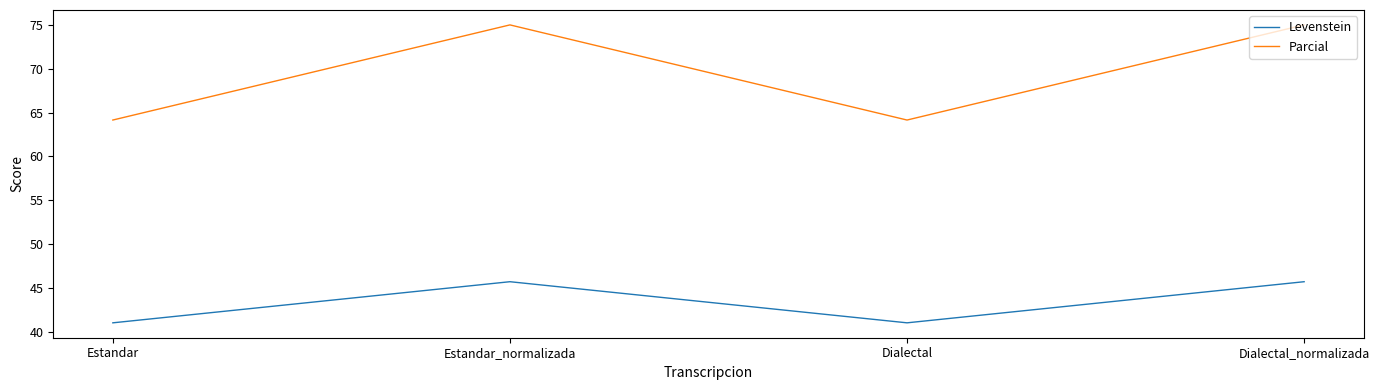

How many lines are shown in the chart?

2